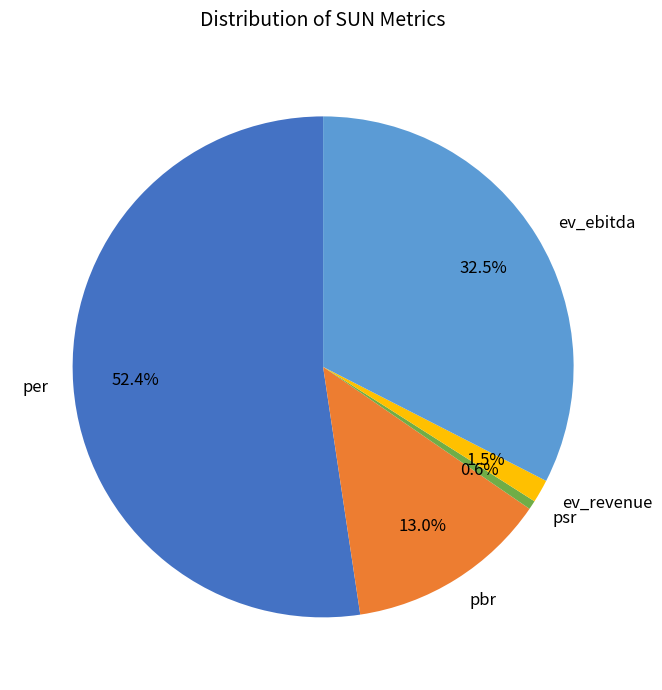

What is the largest slice in the pie chart?

per